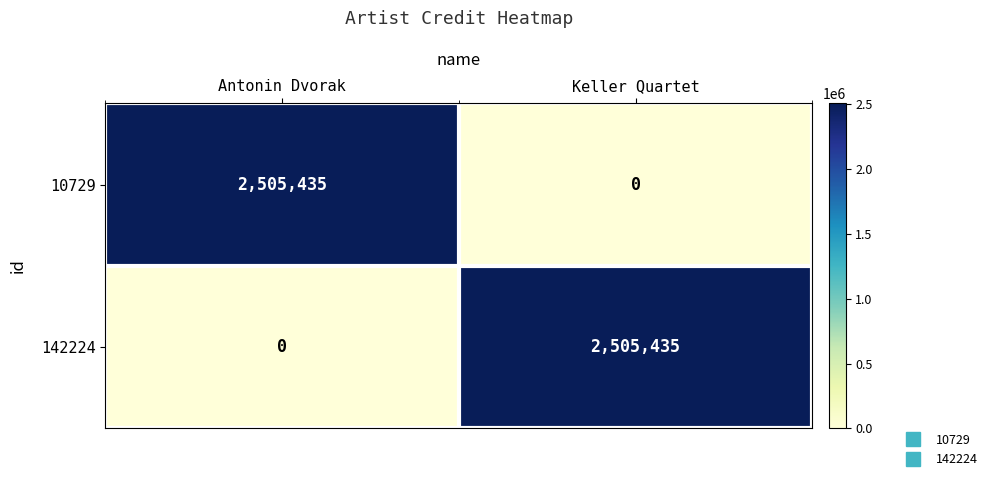

What is the sum of all 142224 values?

2505435